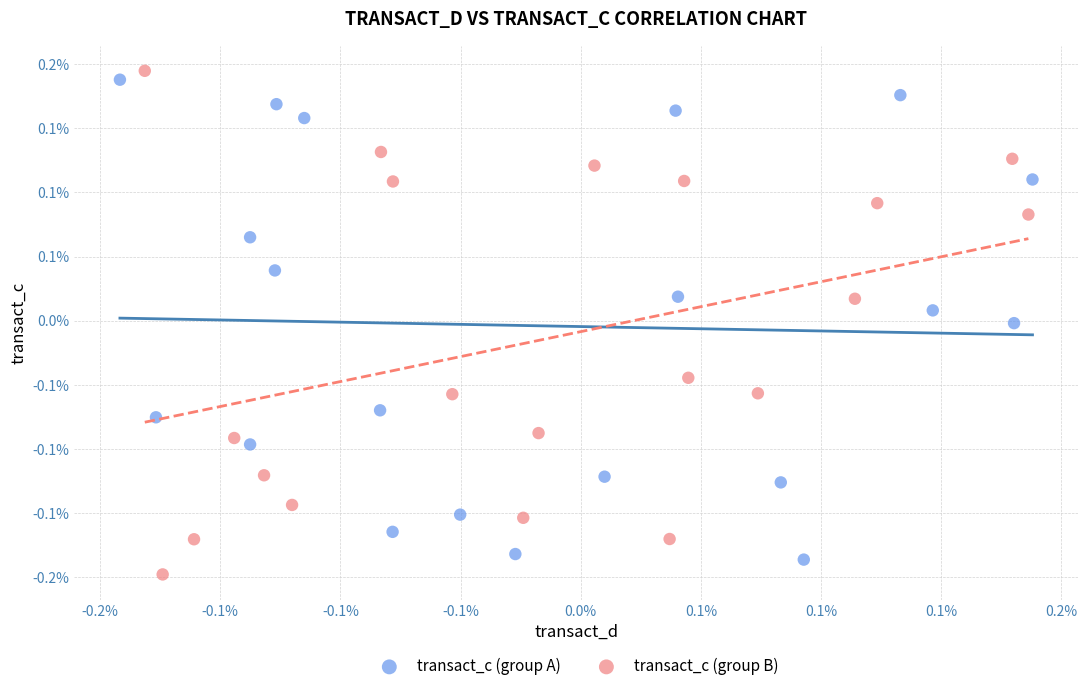

Which series contains the lowest Y value?

transact_c (group B)